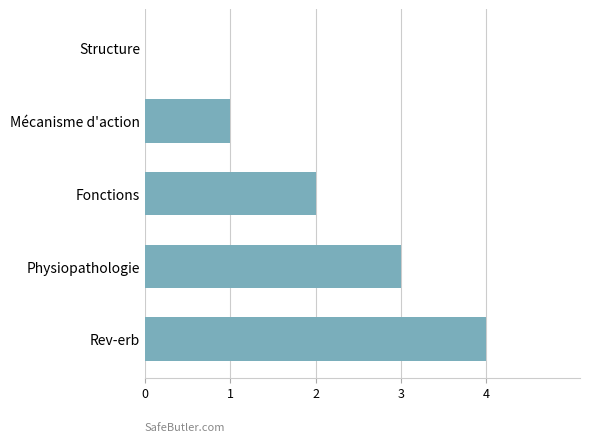

Between Fonctions and Mécanisme d'action, which is larger?

Fonctions